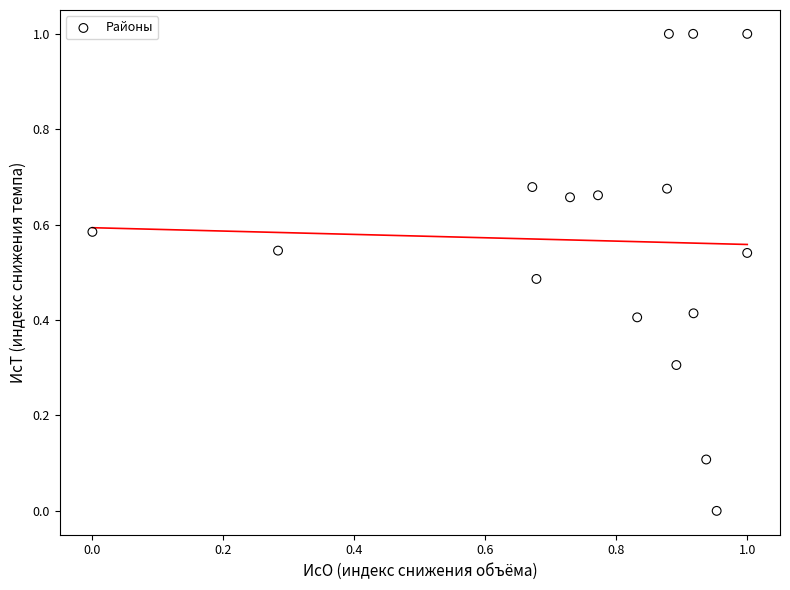

What is the range of X values (max minus min)?

1.0